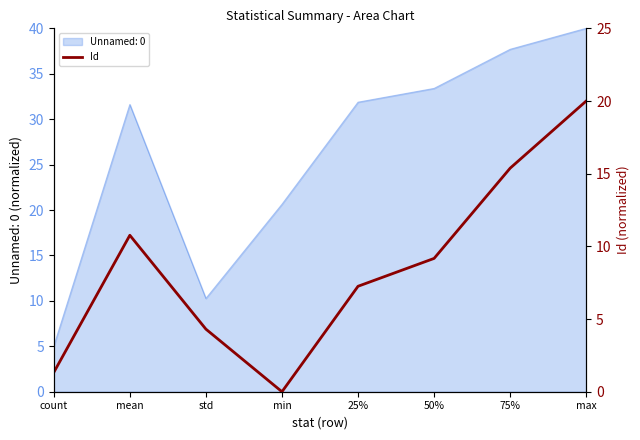

Does the chart display data point markers on the line(s)?

No